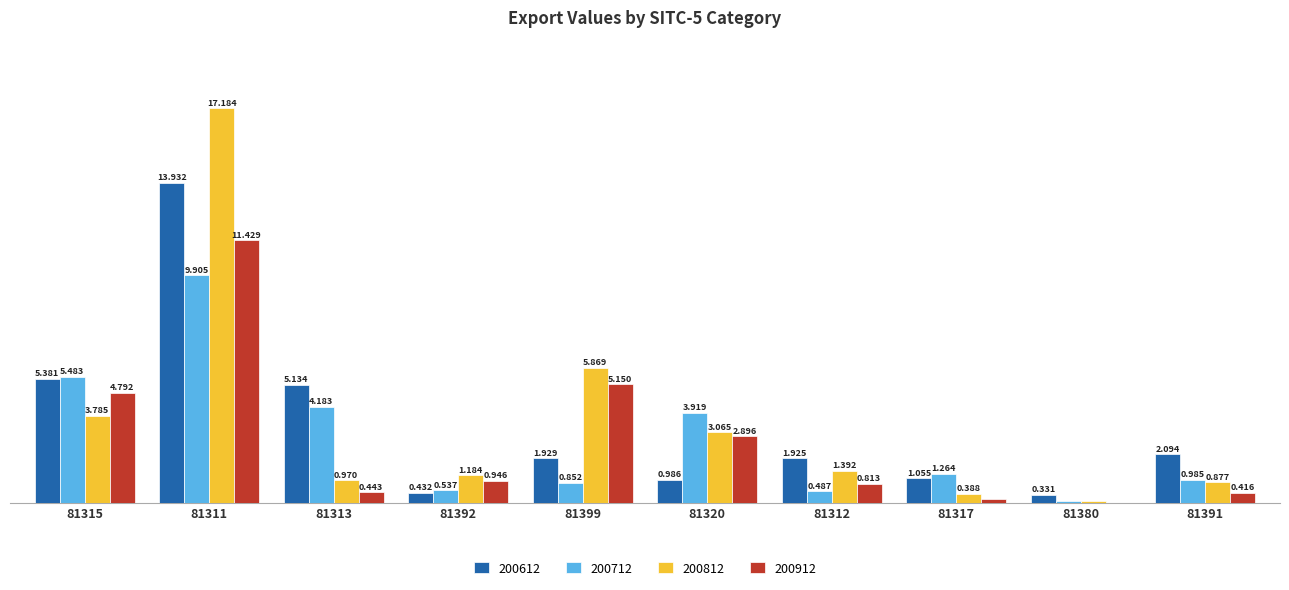

Is the value of 200812 at 81317 greater than the value of 200912 at 81315?

No